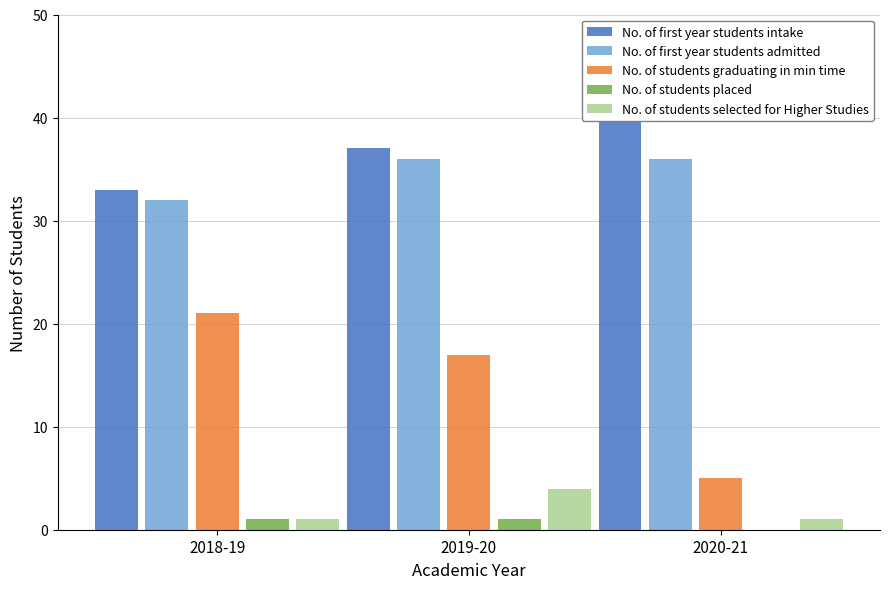

What is the maximum value shown in the chart?

40